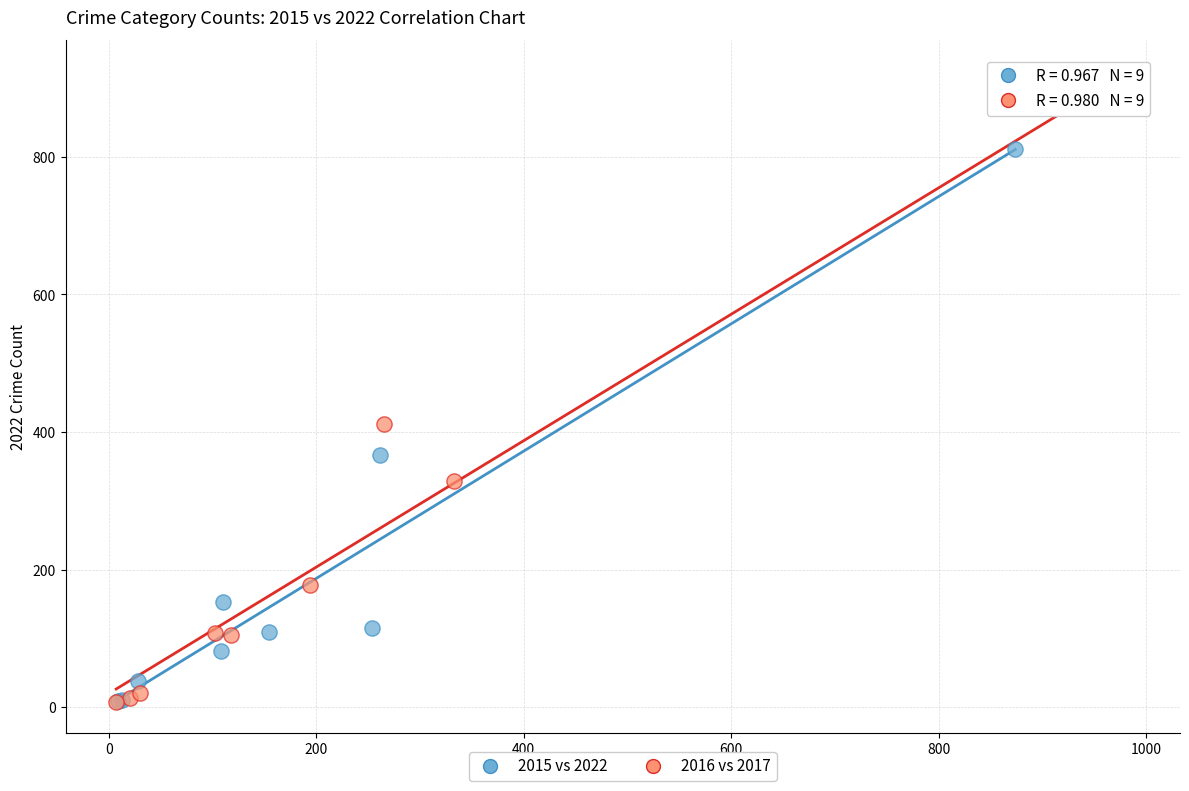

Which series has the widest spread of Y values?

2016 vs 2017